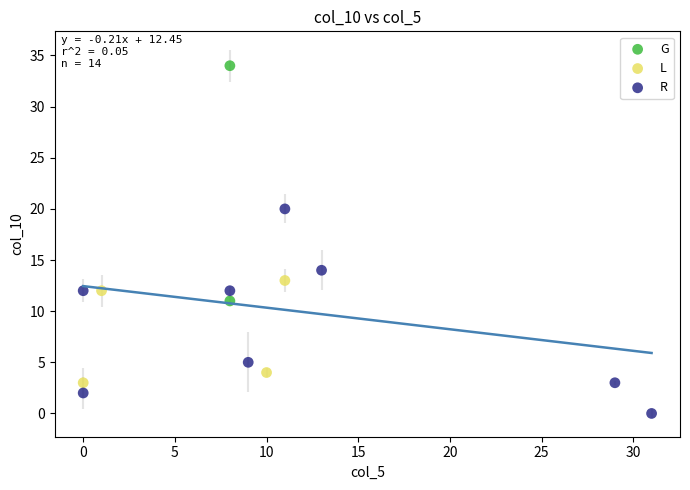

What are all the series names shown in the legend?

G, L, R